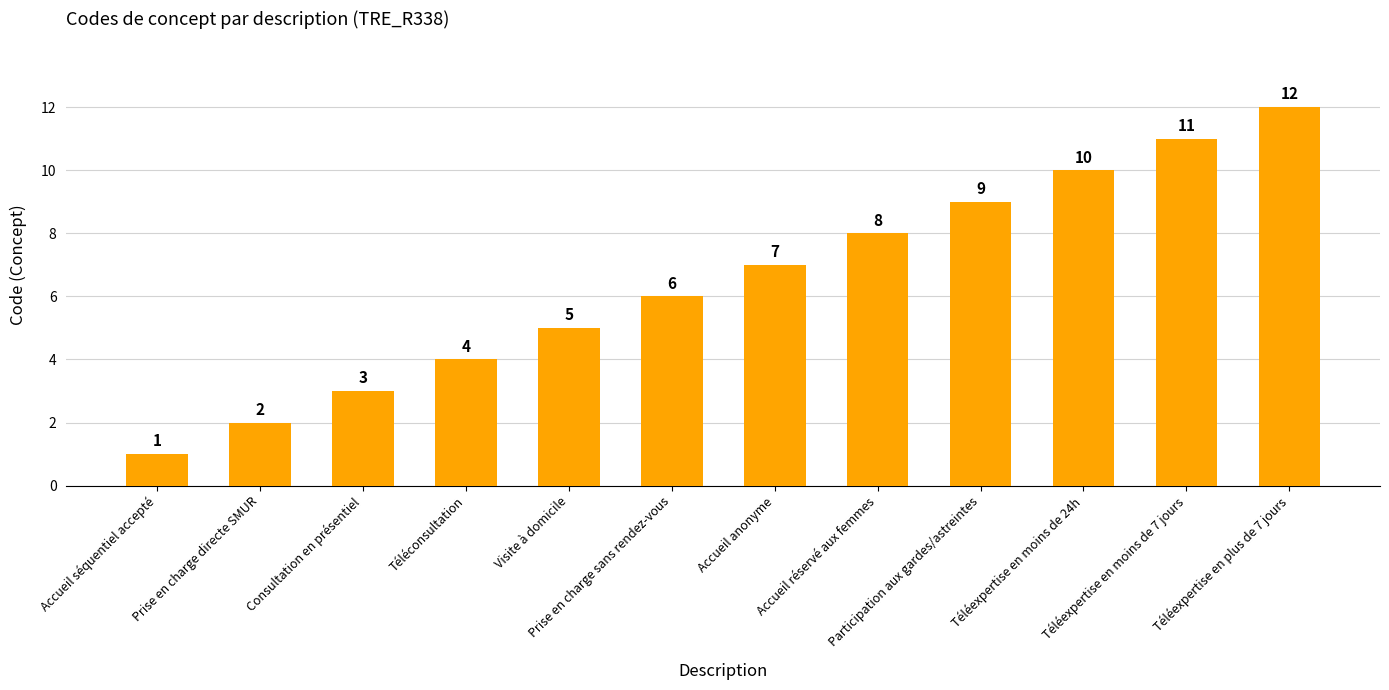

Approximately how many times larger is the value at Consultation en présentiel compared to Accueil réservé aux femmes?

0.4